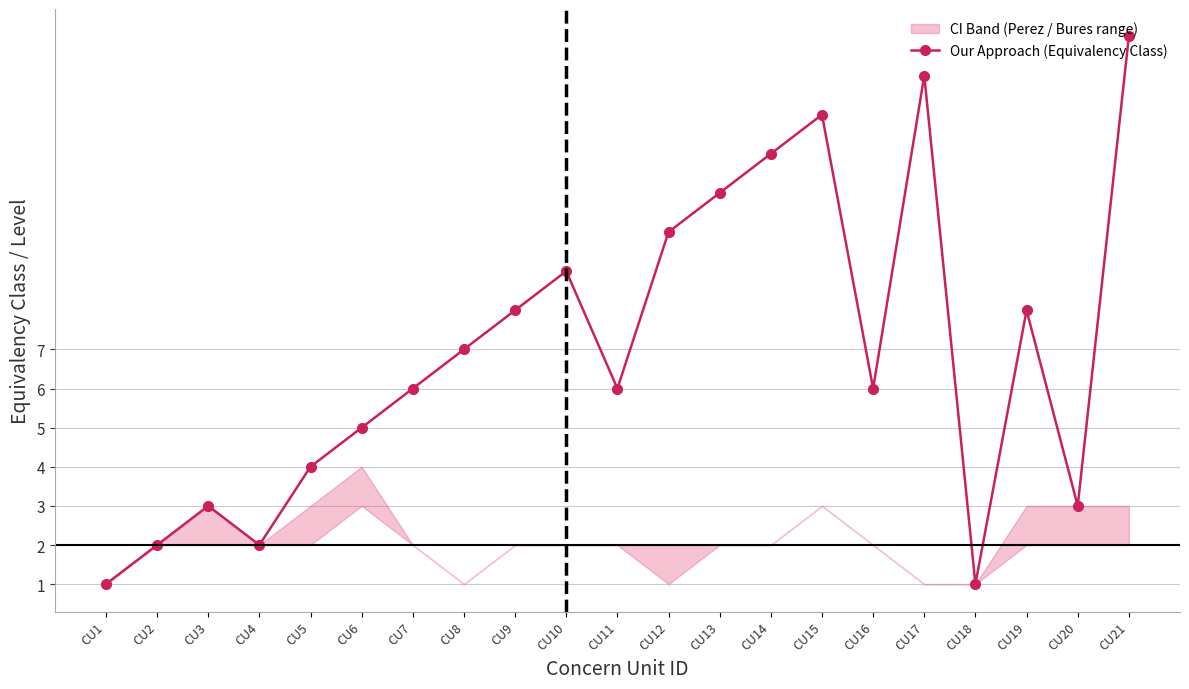

True or false: the data shows 11 at CU13.

True